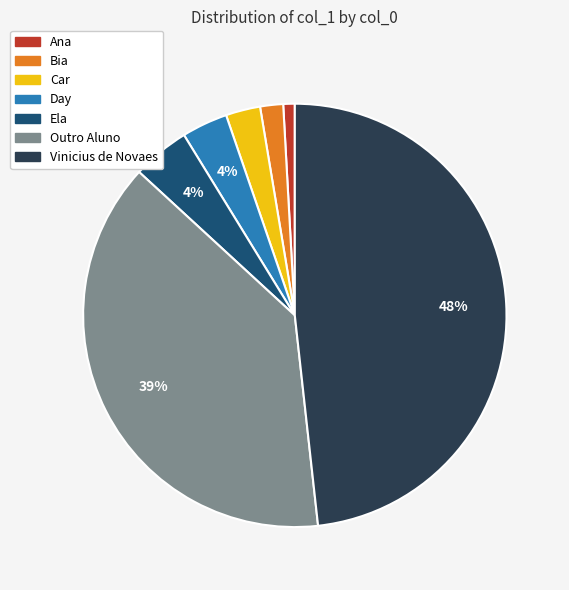

Count the number of slices in the pie.

7